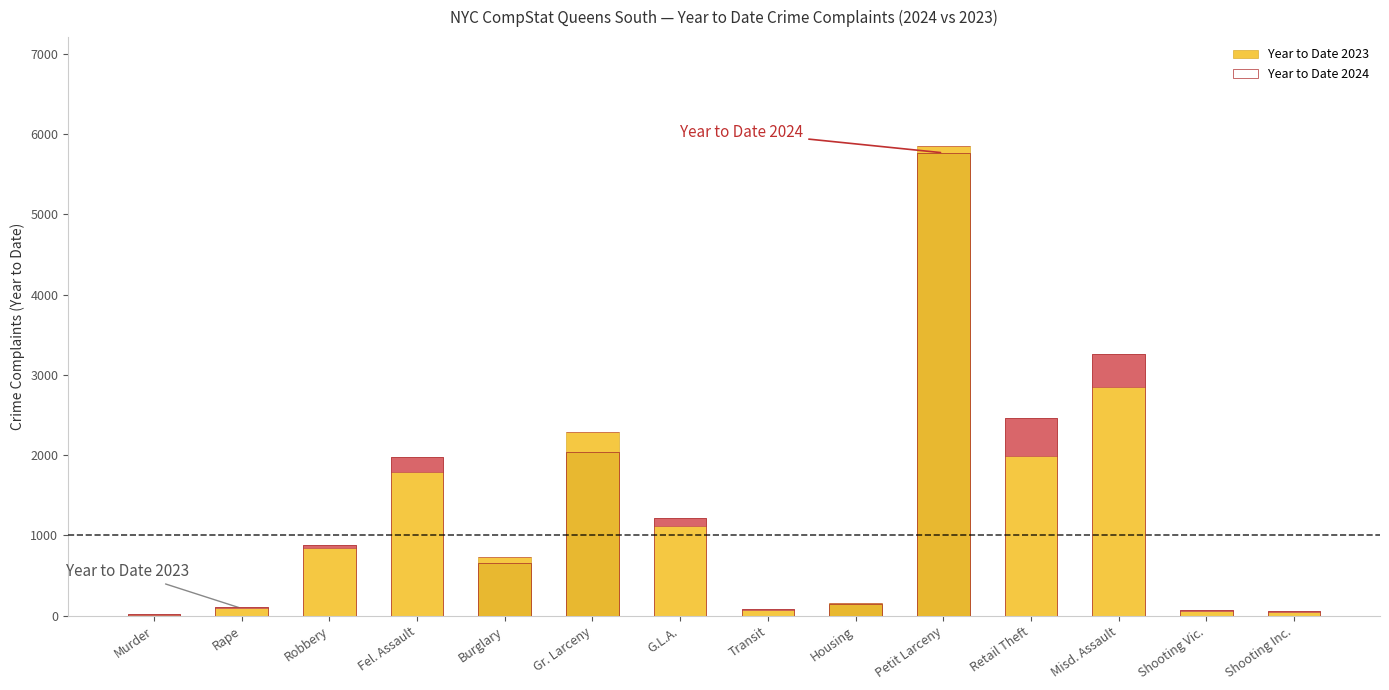

What is the minimum value for Year to Date 2024?

20